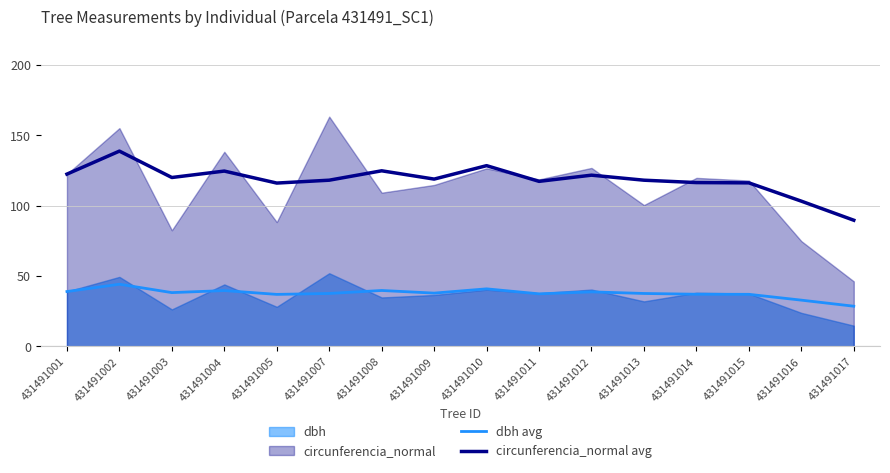

Read the circunferencia_normal avg value at 431491016.

103.2